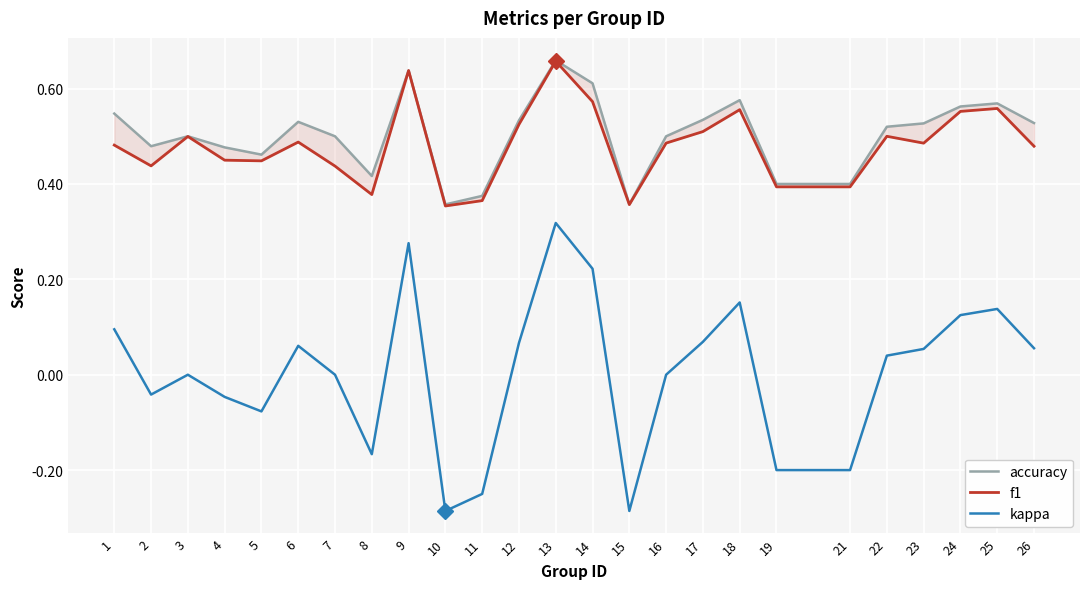

Is this an area chart (filled region under the line)?

No